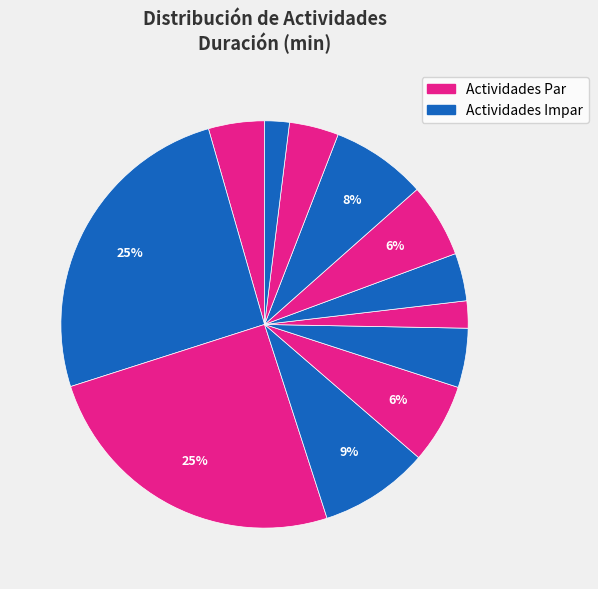

Count the number of slices in the pie.

12